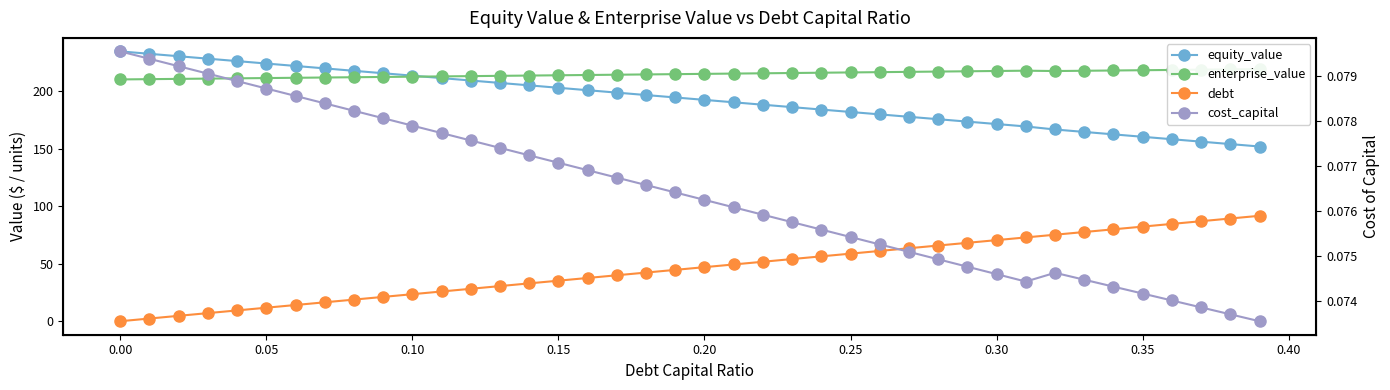

What is the difference between the maximum and second lowest values in the debt series?

89.4